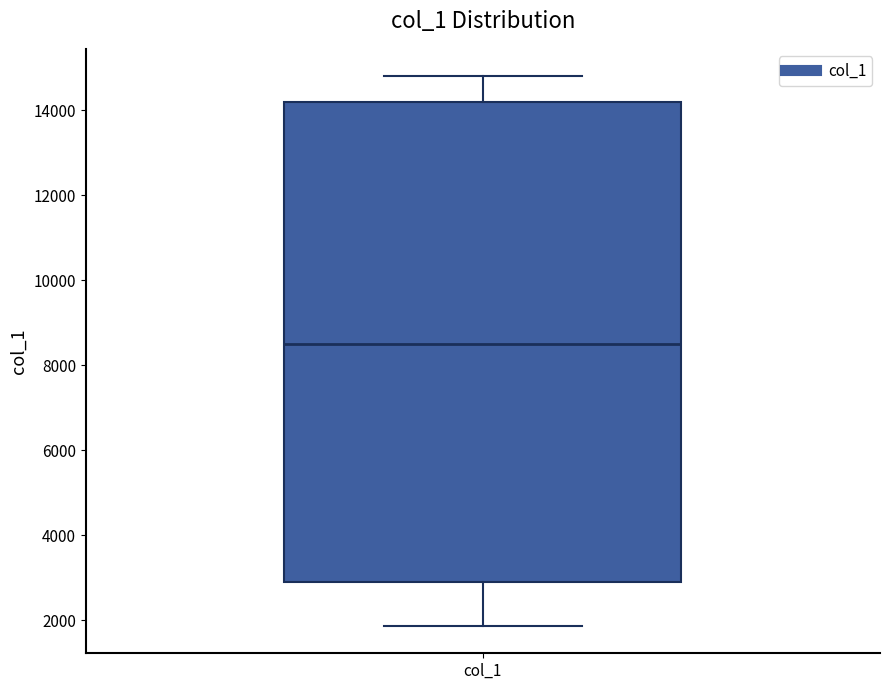

Where is the lower edge of the box for col_1 on the y-axis? The values are not printed on the chart, so give them approximately, as read against the axis.

3000